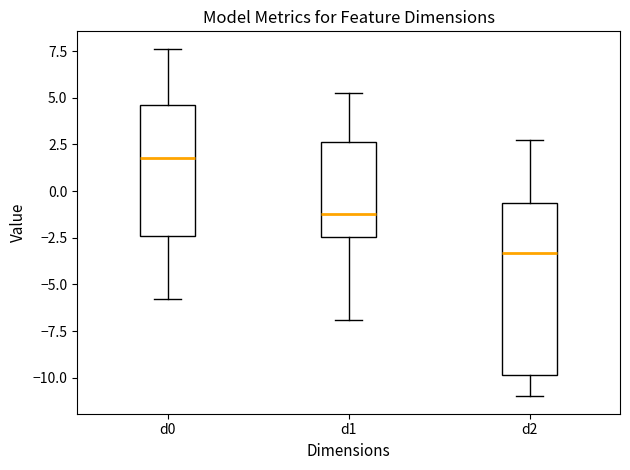

Which box has the highest median line?

d0